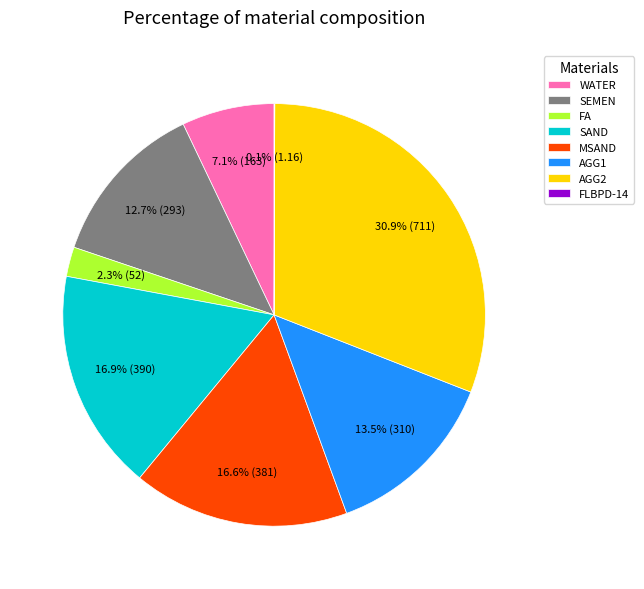

What percentage do FA and AGG2 together represent?

33.2%